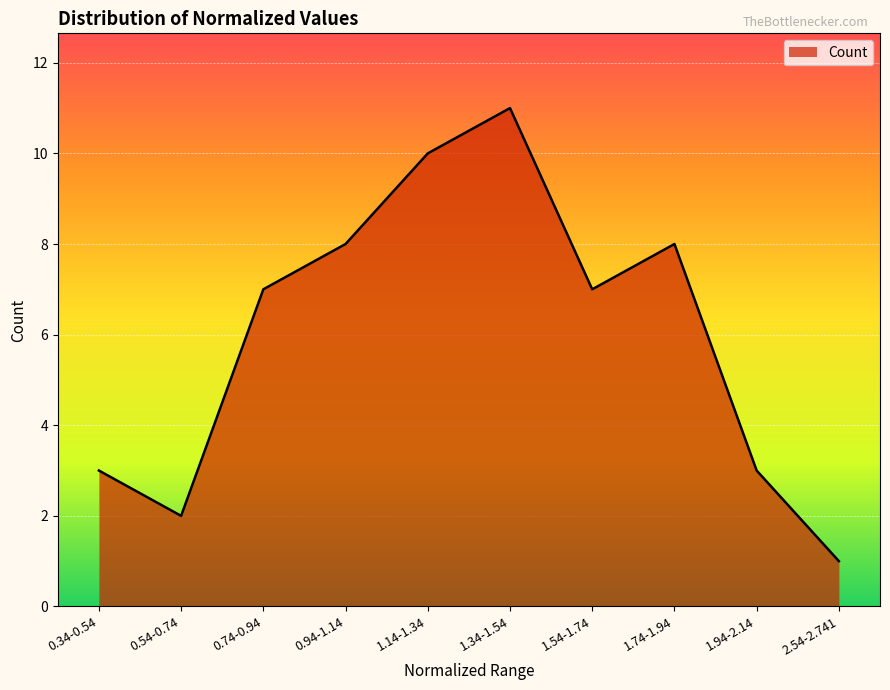

How many lines are shown in the chart?

1